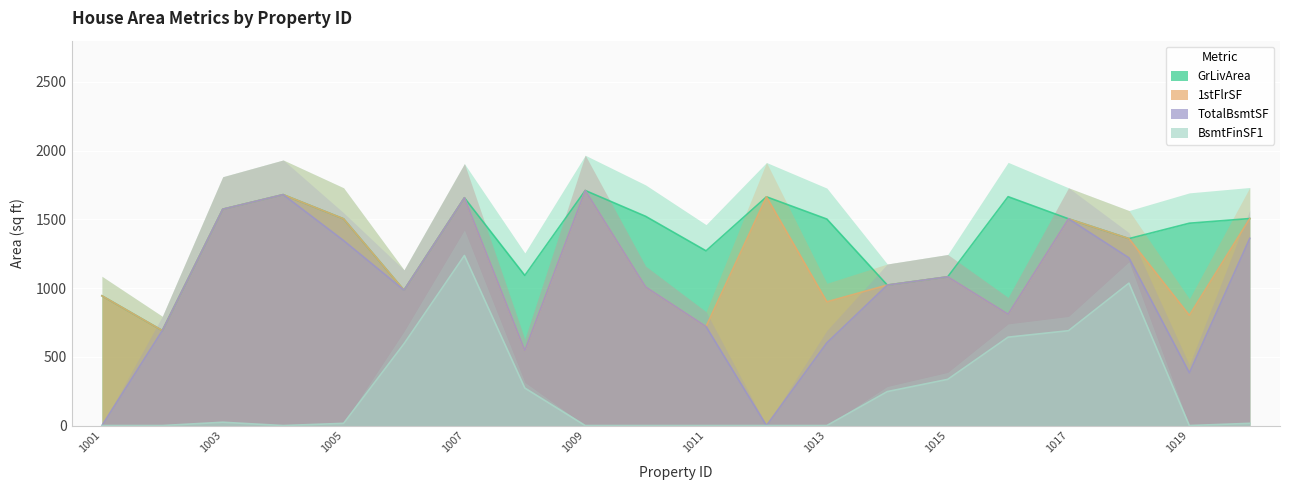

What are all the series names shown in the legend?

GrLivArea, 1stFlrSF, TotalBsmtSF, BsmtFinSF1